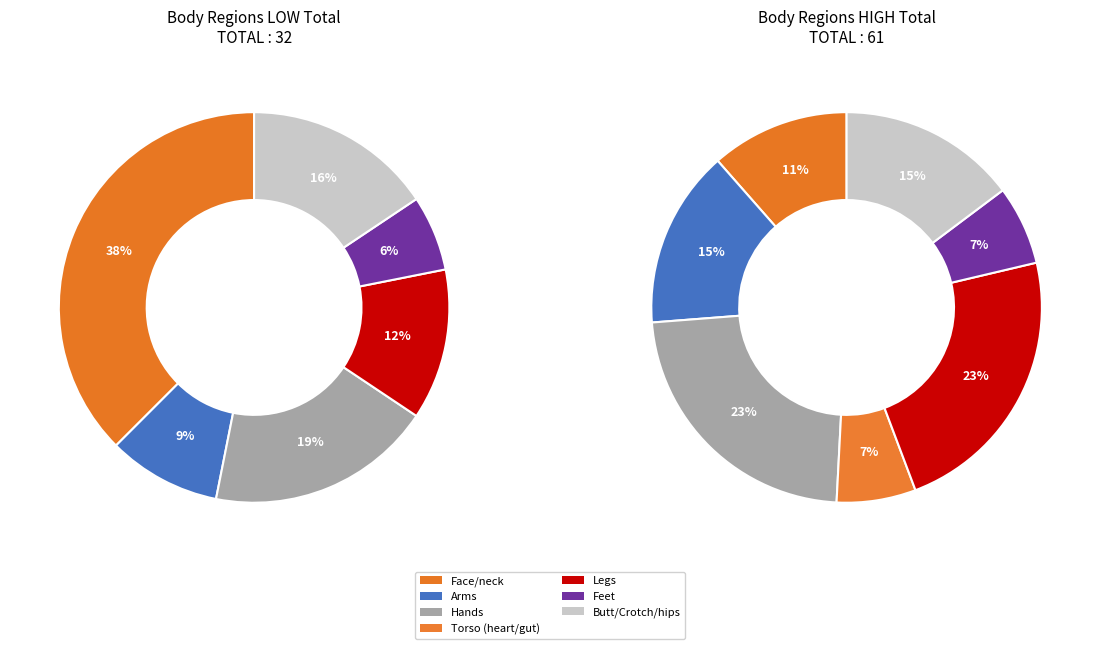

True or false: 2 accounts for 15% of the total.

False